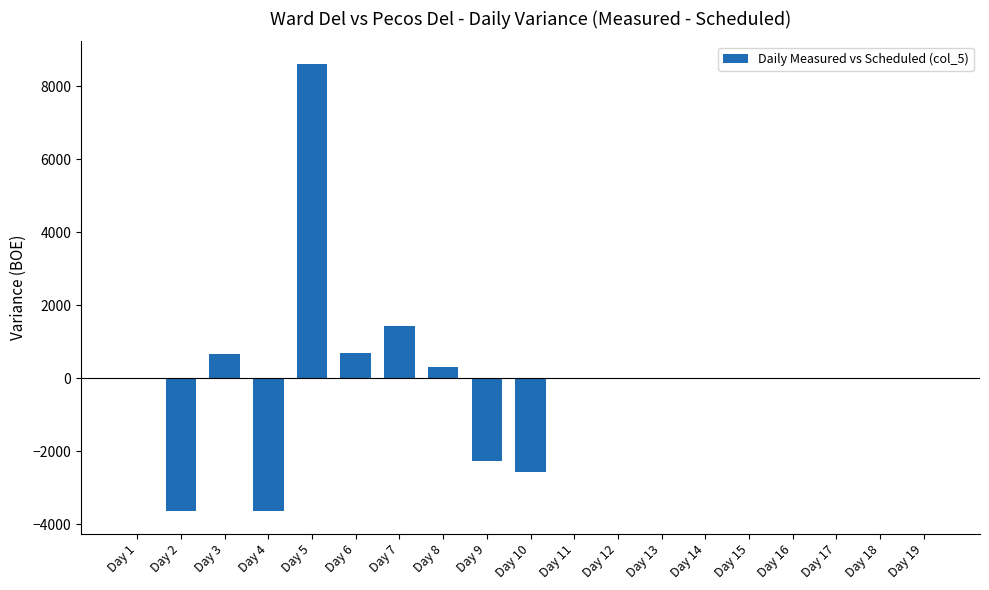

Between Day 2 and Day 6, which is larger?

Day 6